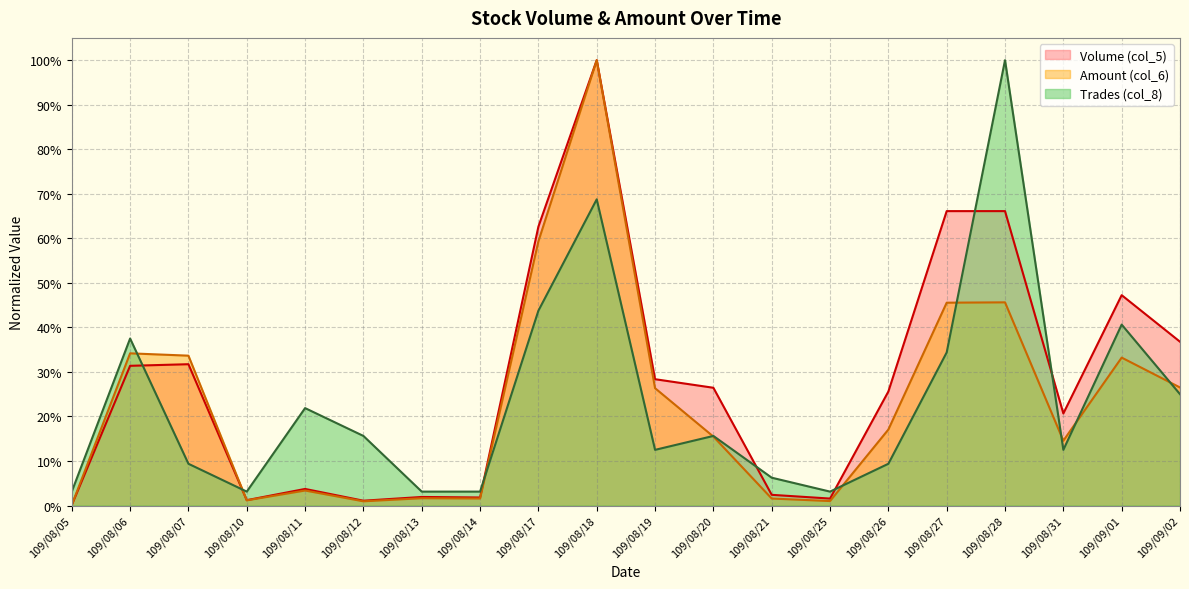

What is the spread (max minus min) of values at 109/09/01?

0.1